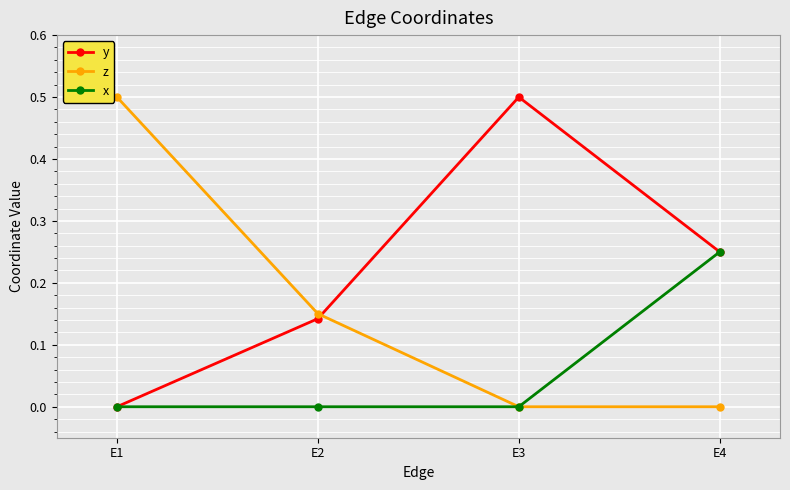

What is the greatest value displayed?

0.5